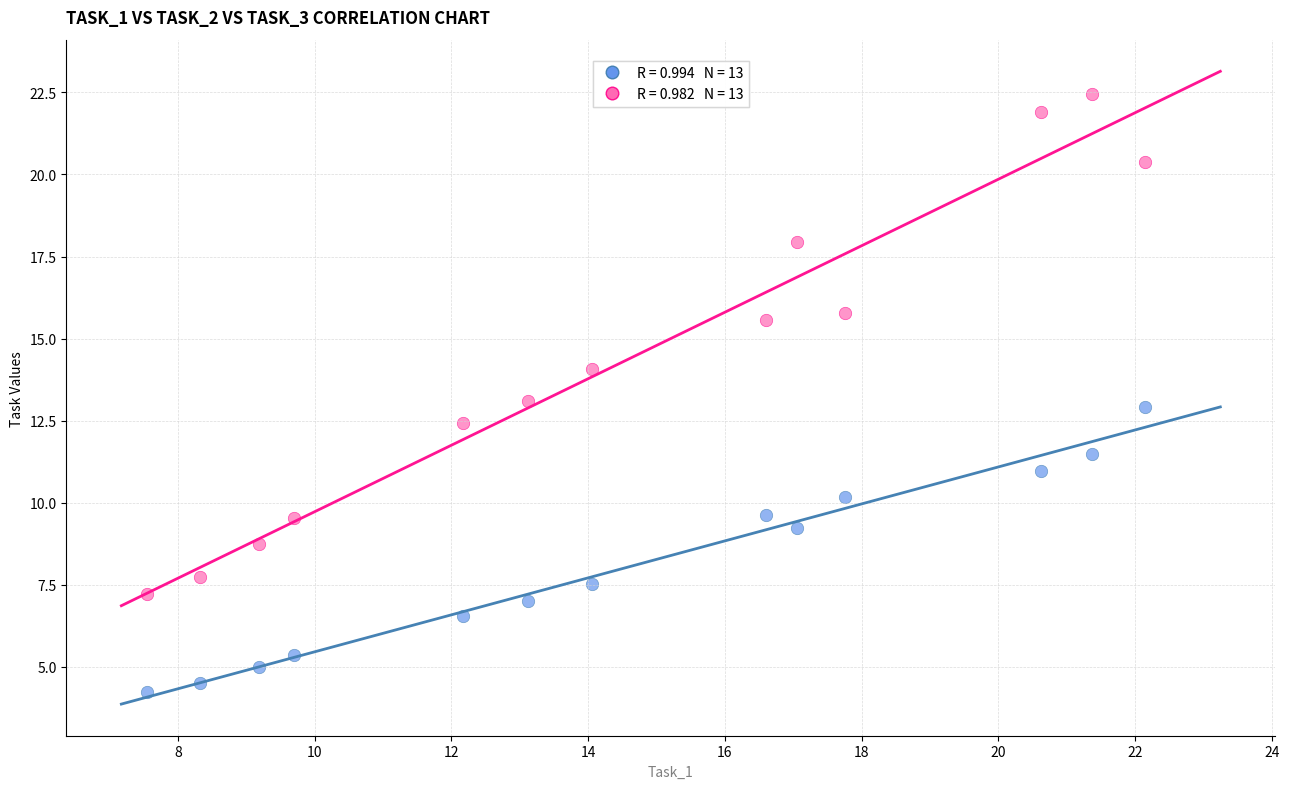

Across all data points, what is the range of X values (max minus min)?

14.6